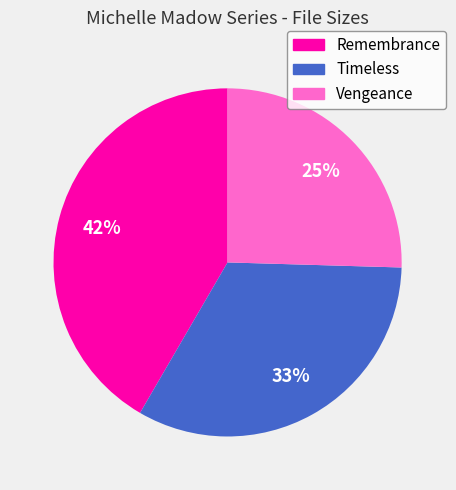

Which has a higher value, Remembrance or Vengeance?

Remembrance